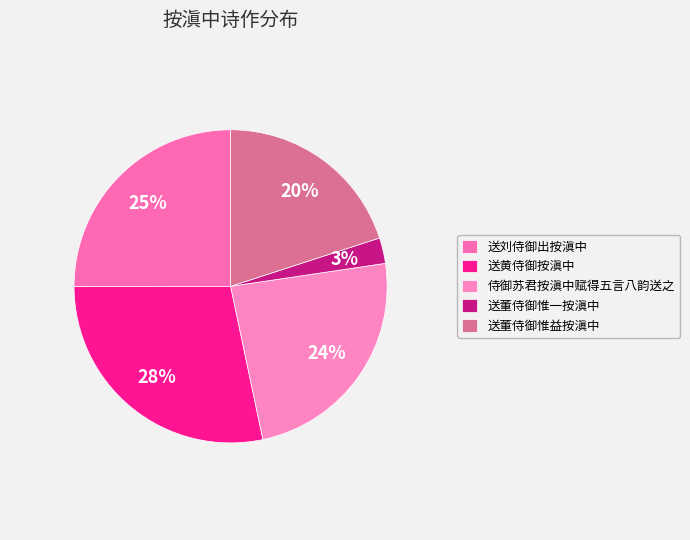

Does 侍御苏君按滇中赋得五言八韵送之 account for over 50% of the chart?

No